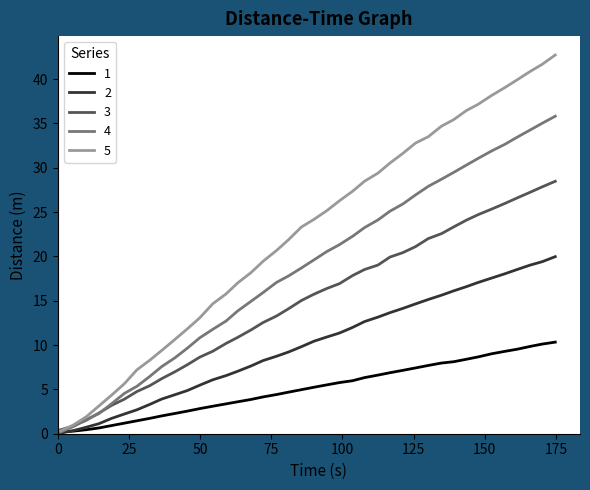

Which series has the largest range (max minus min)?

5